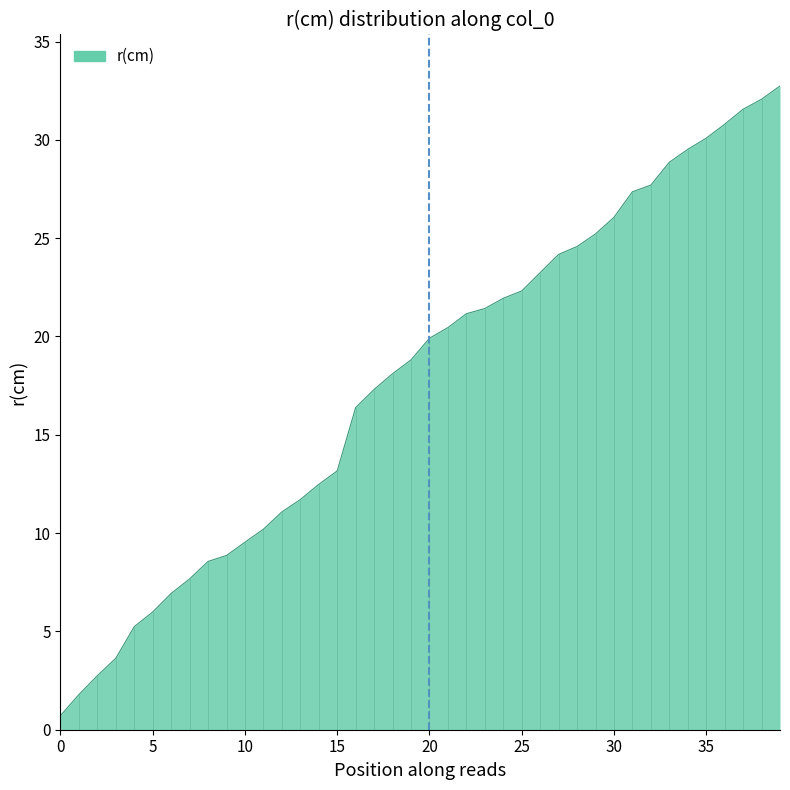

What is the difference between the maximum and minimum values?

32.0